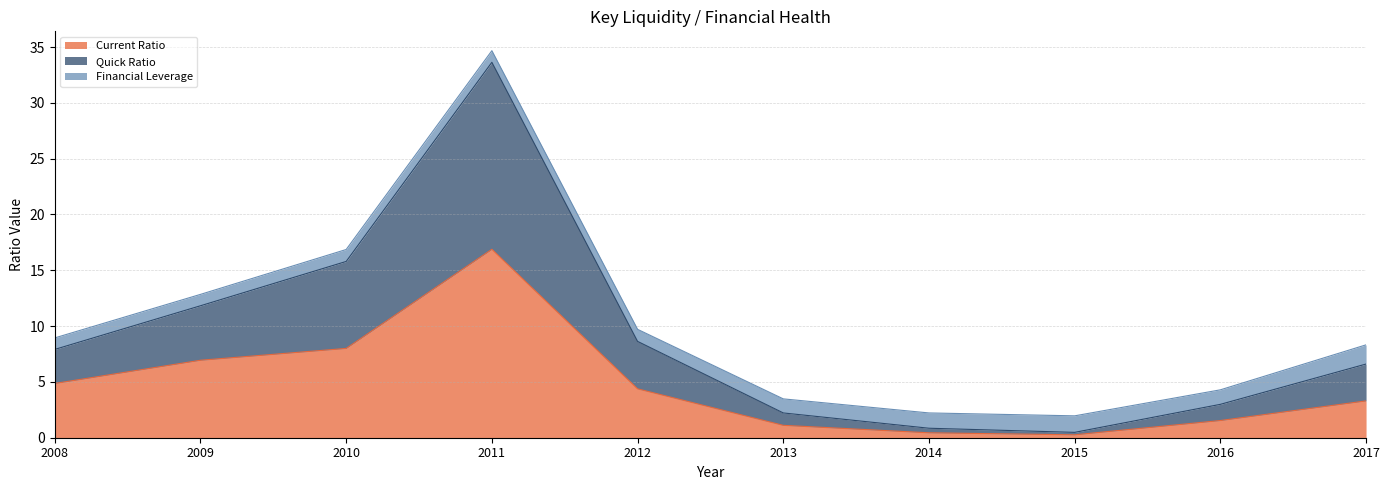

The Current Ratio series shows 1.5 at 2016. True or false?

True